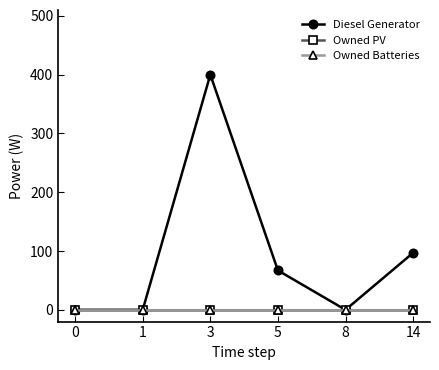

Reading right to left, what are all the values shown in this chart?

Diesel Generator: 97	0	67	400	0	0
Owned PV: 0	0	0	0	0	0
Owned Batteries: 0	0	0	0	0	0